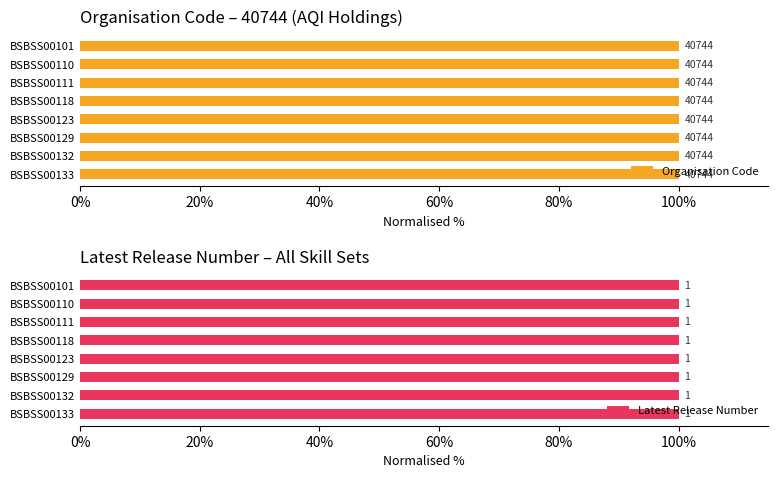

Which label corresponds to the smallest value in the chart?

BSBSS00101